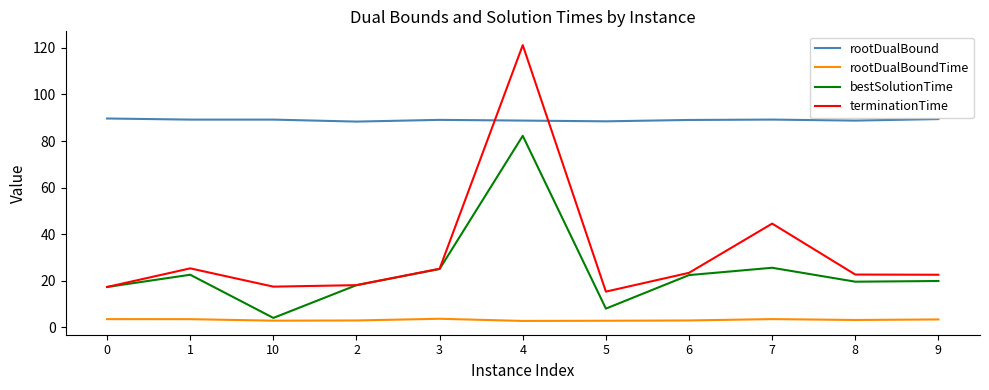

Where is terminationTime nearest to the value 68?

7